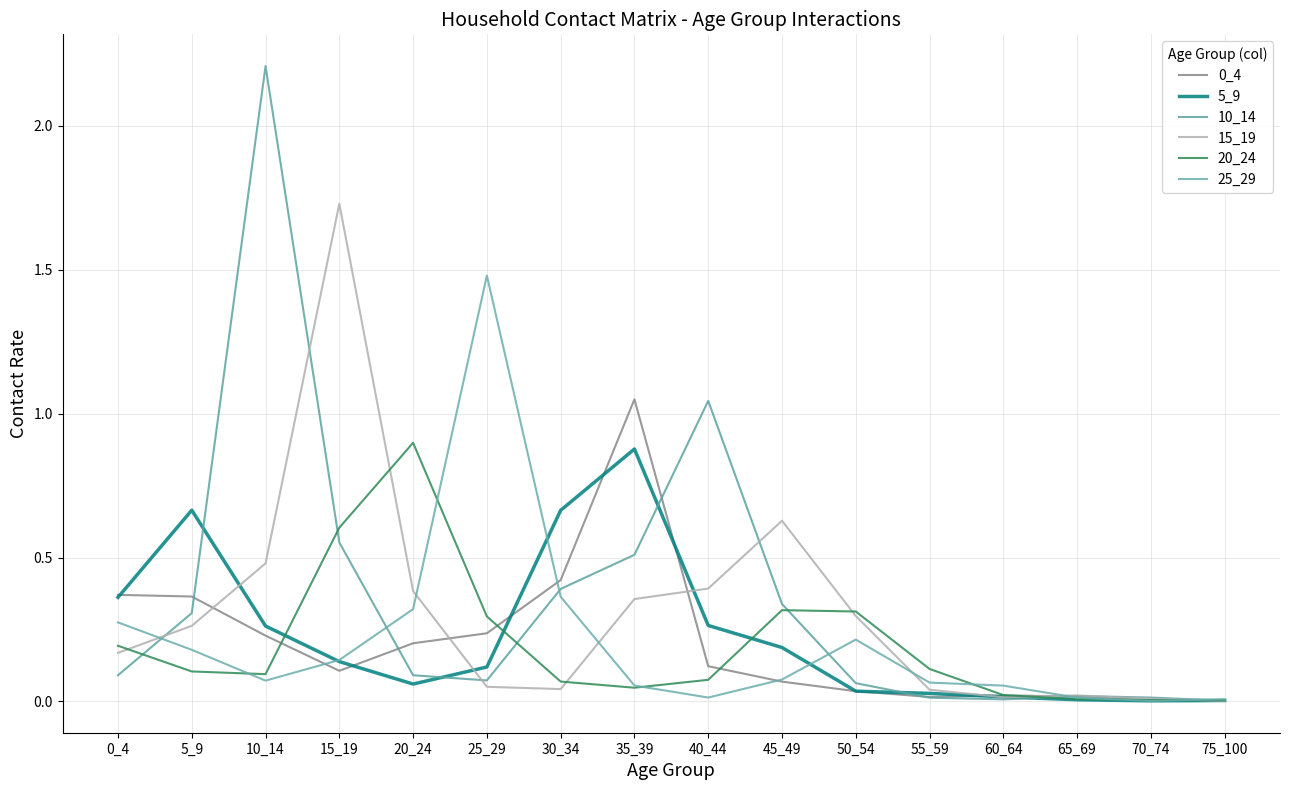

How many lines are shown in the chart?

6